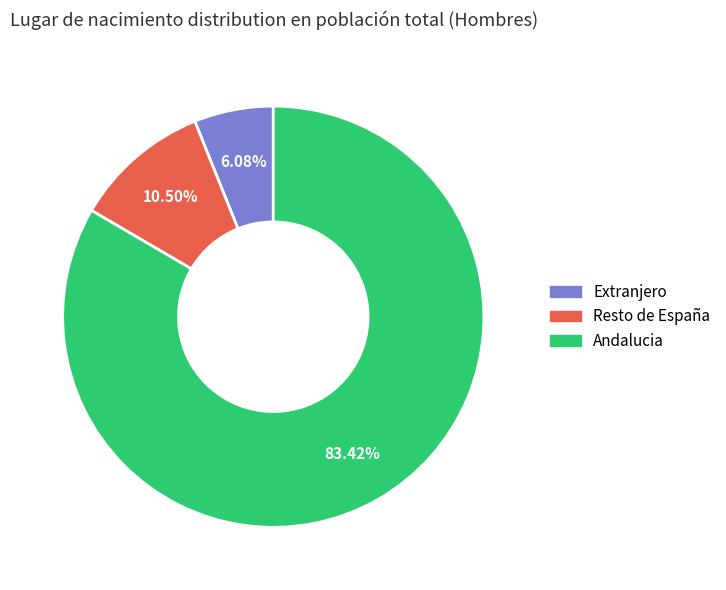

Between Andalucia and Resto de España, which is larger?

Andalucia